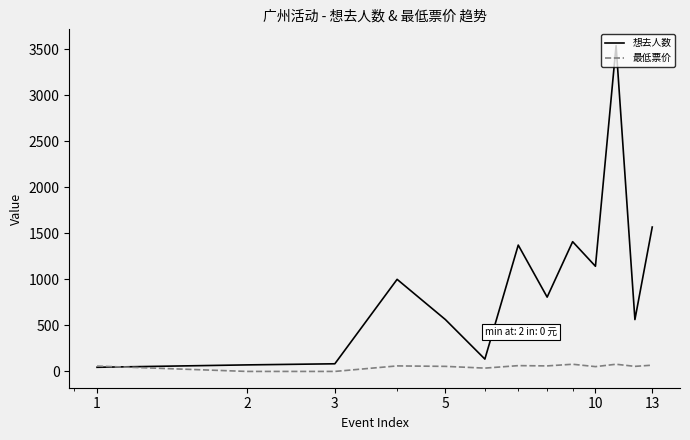

What are all the series names shown in the legend?

想去人数, 最低票价